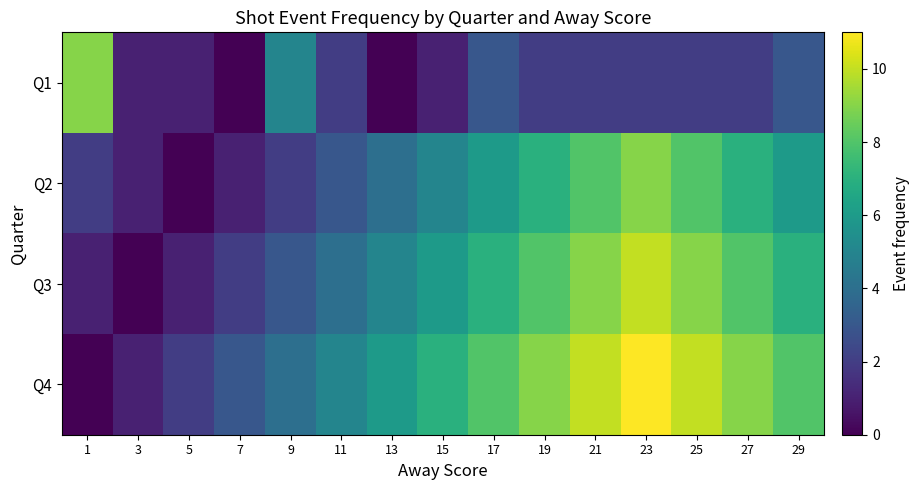

Reading left to right, extract all data points from this chart.

Q1: 1=9	3=1	5=1	7=0	9=5	11=2	13=0	15=1	17=3	19=2	21=2	23=2	25=2	27=2	29=3
Q2: 1=2	3=1	5=0	7=1	9=2	11=3	13=4	15=5	17=6	19=7	21=8	23=9	25=8	27=7	29=6
Q3: 1=1	3=0	5=1	7=2	9=3	11=4	13=5	15=6	17=7	19=8	21=9	23=10	25=9	27=8	29=7
Q4: 1=0	3=1	5=2	7=3	9=4	11=5	13=6	15=7	17=8	19=9	21=10	23=11	25=10	27=9	29=8